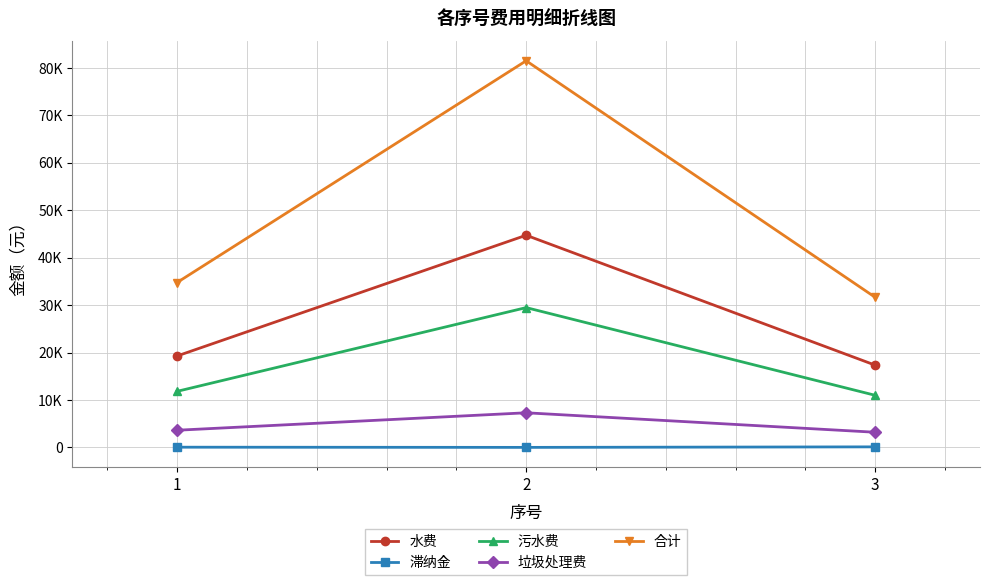

The value of 滞纳金 at 3 is 48.6. True or false?

False